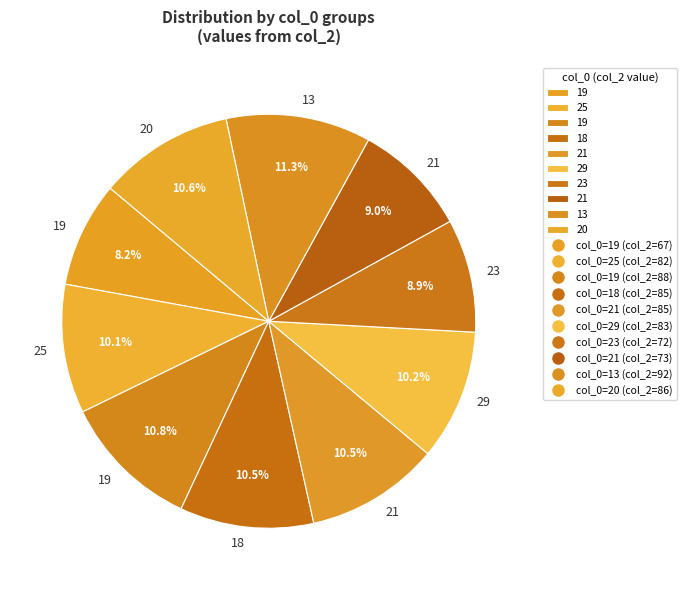

How many slices are in this pie chart?

10